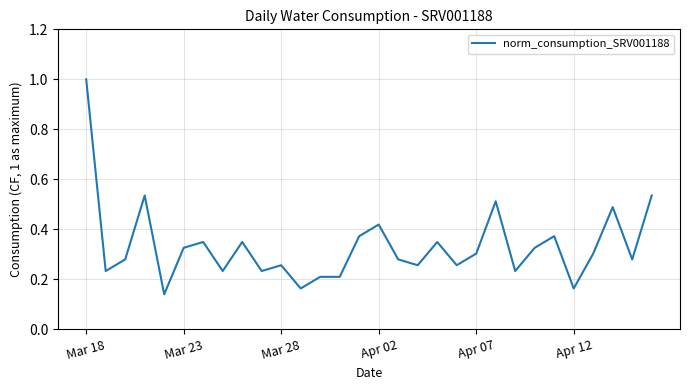

What is the difference between the maximum and minimum values?

0.9